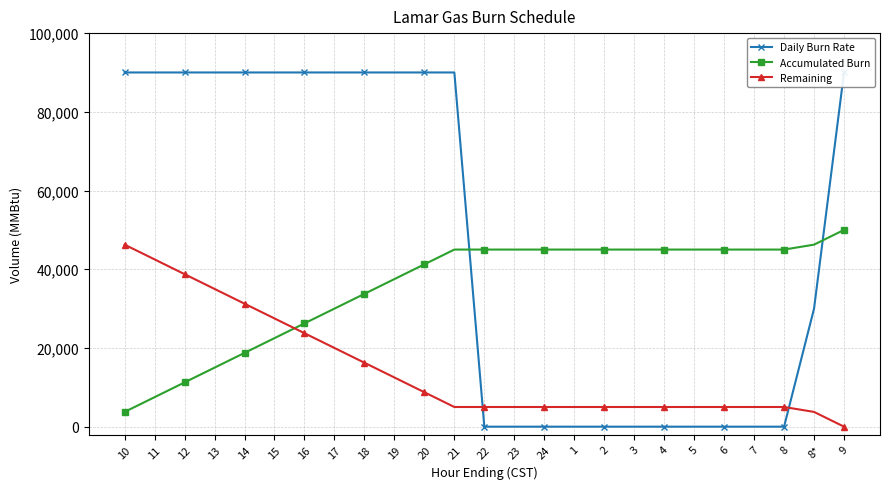

Which series has the largest range (max minus min)?

Daily Burn Rate